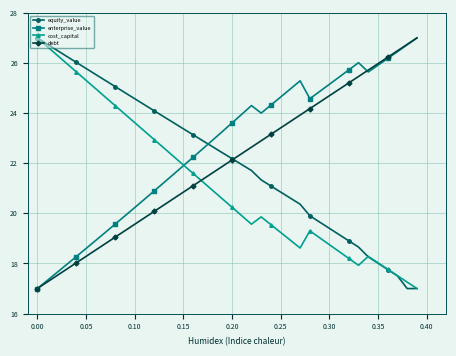

Which series has the largest total across all categories?

enterprise_value